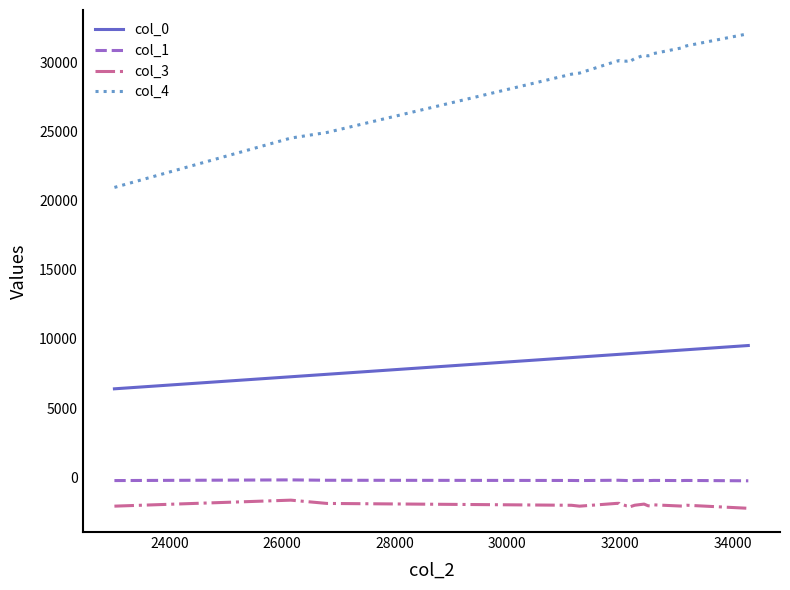

True or false: col_1 and col_4 cross at least once.

False